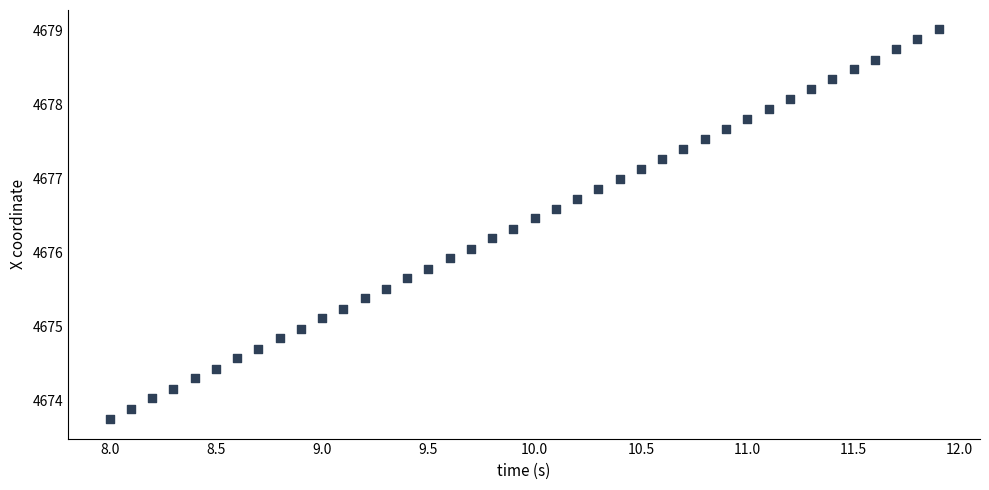

What is the range of X values (max minus min)?

3.9